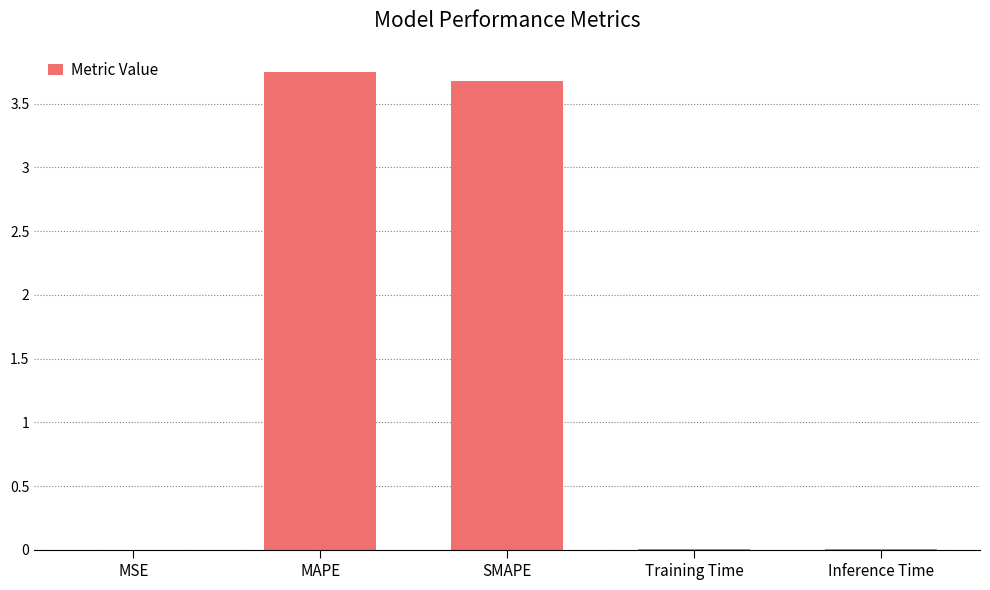

What is the change in value from MSE to MAPE?

+3.8